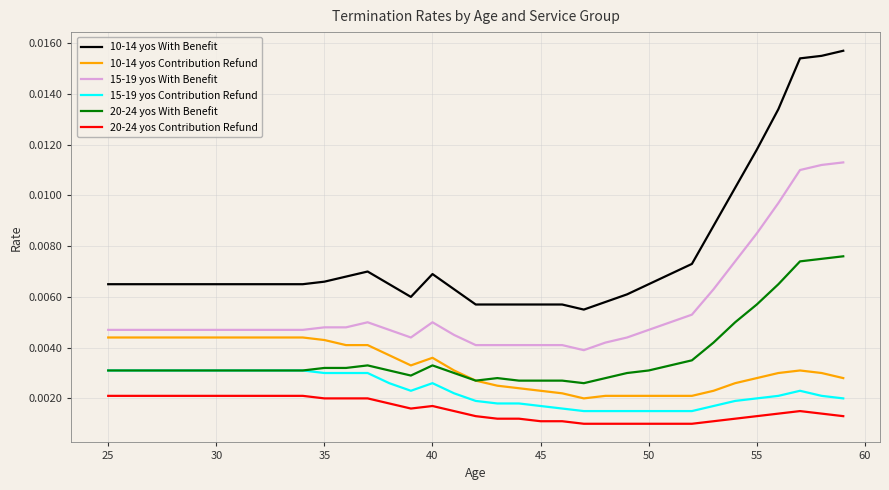

Rank the series by their maximum value, from highest to lowest.

10-14 yos With Benefit, 15-19 yos With Benefit, 20-24 yos With Benefit, 10-14 yos Contribution Refund, 15-19 yos Contribution Refund, 20-24 yos Contribution Refund